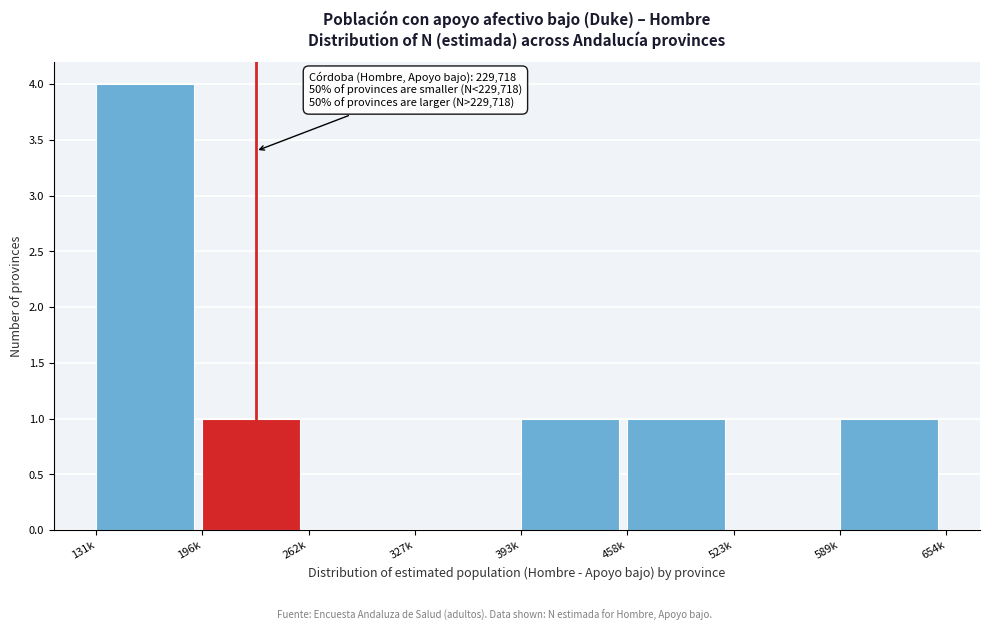

Reading left to right, transcribe all the data shown in this chart.

131k=4	196k=1	262k=0	327k=0	393k=1	458k=1	523k=0	589k=1